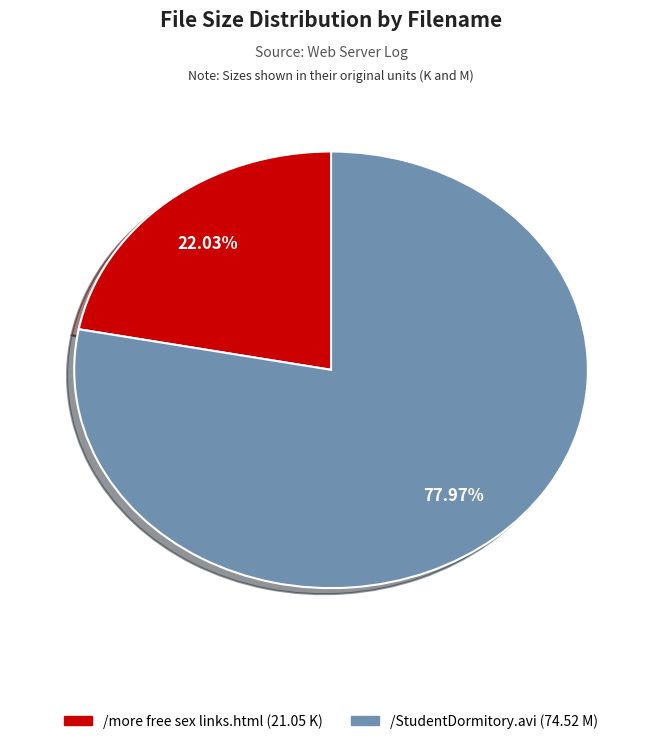

How many slices are in this pie chart?

2